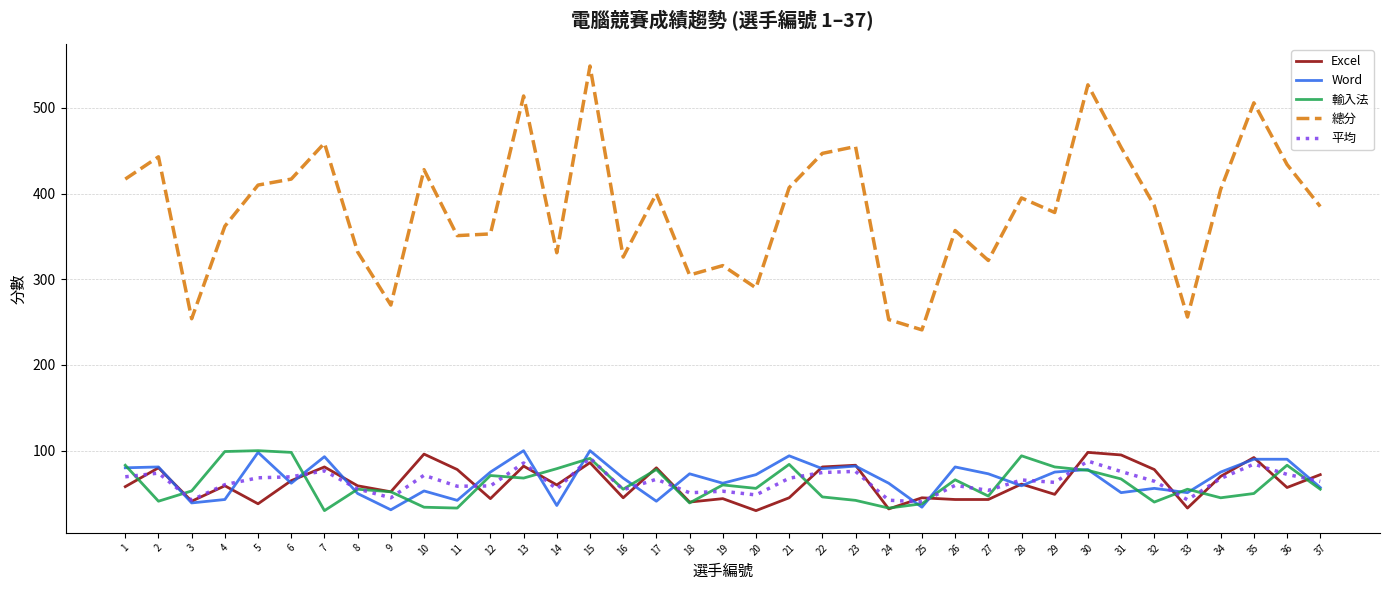

Where does the 總分 series first go above 386?

1